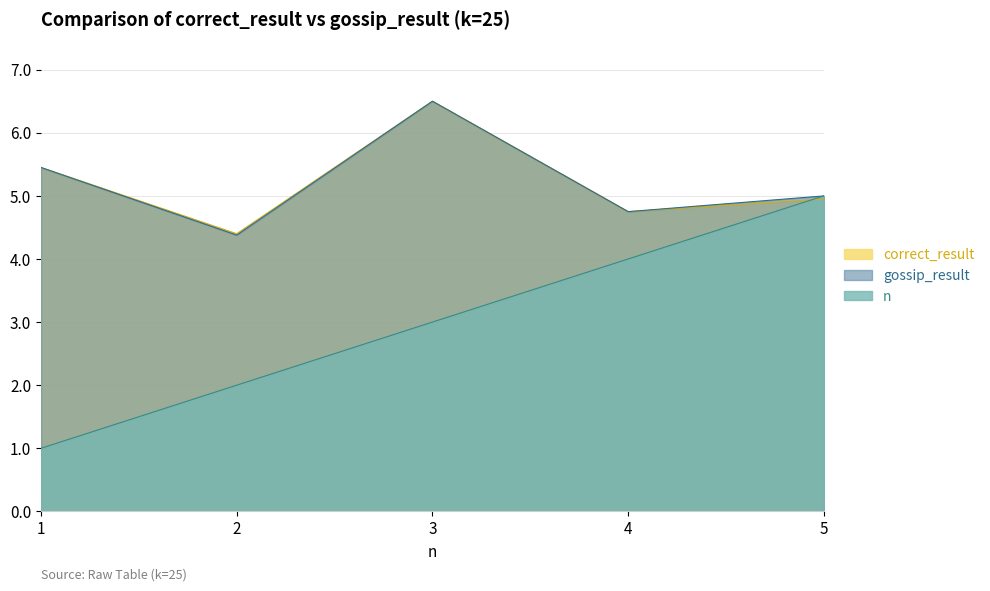

In gossip_result, how many points are lower than both neighbors (excluding endpoints)?

2